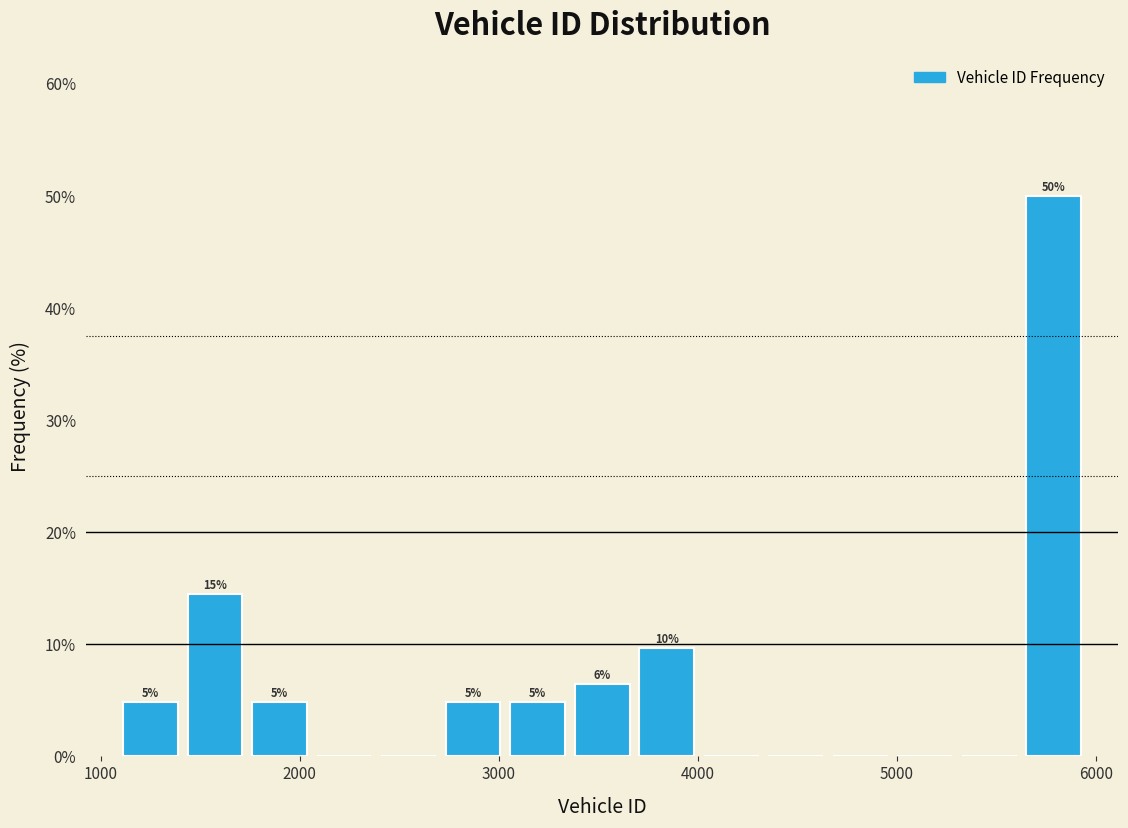

Read against the x-axis, roughly where is the centre of the tallest bar?

5800